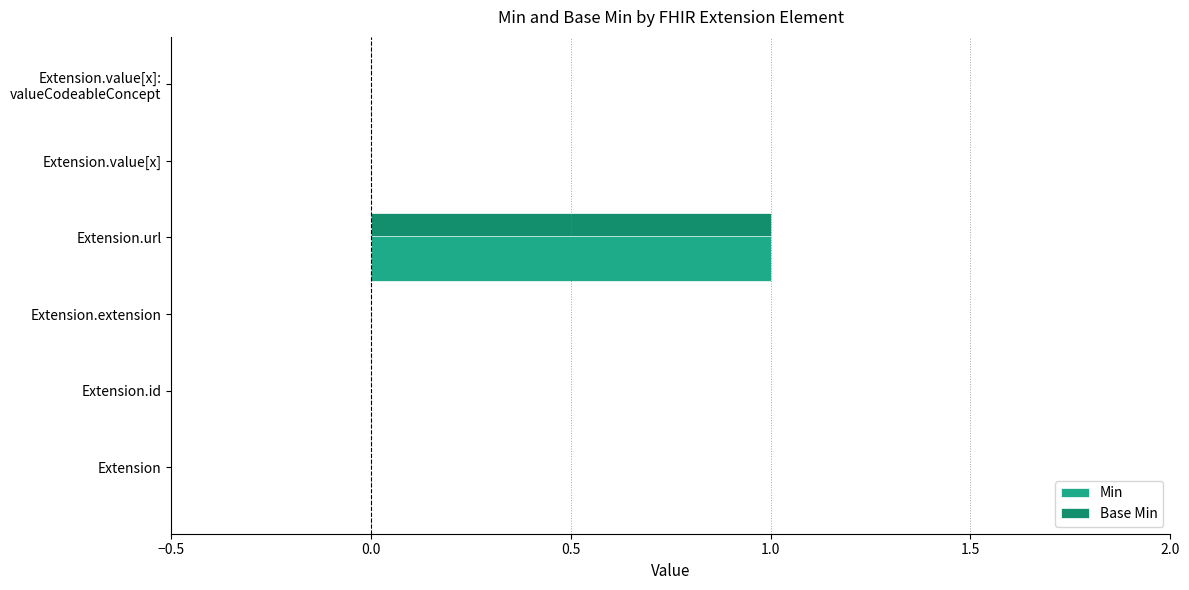

The Base Min series shows 0 at Extension.value[x]. True or false?

True